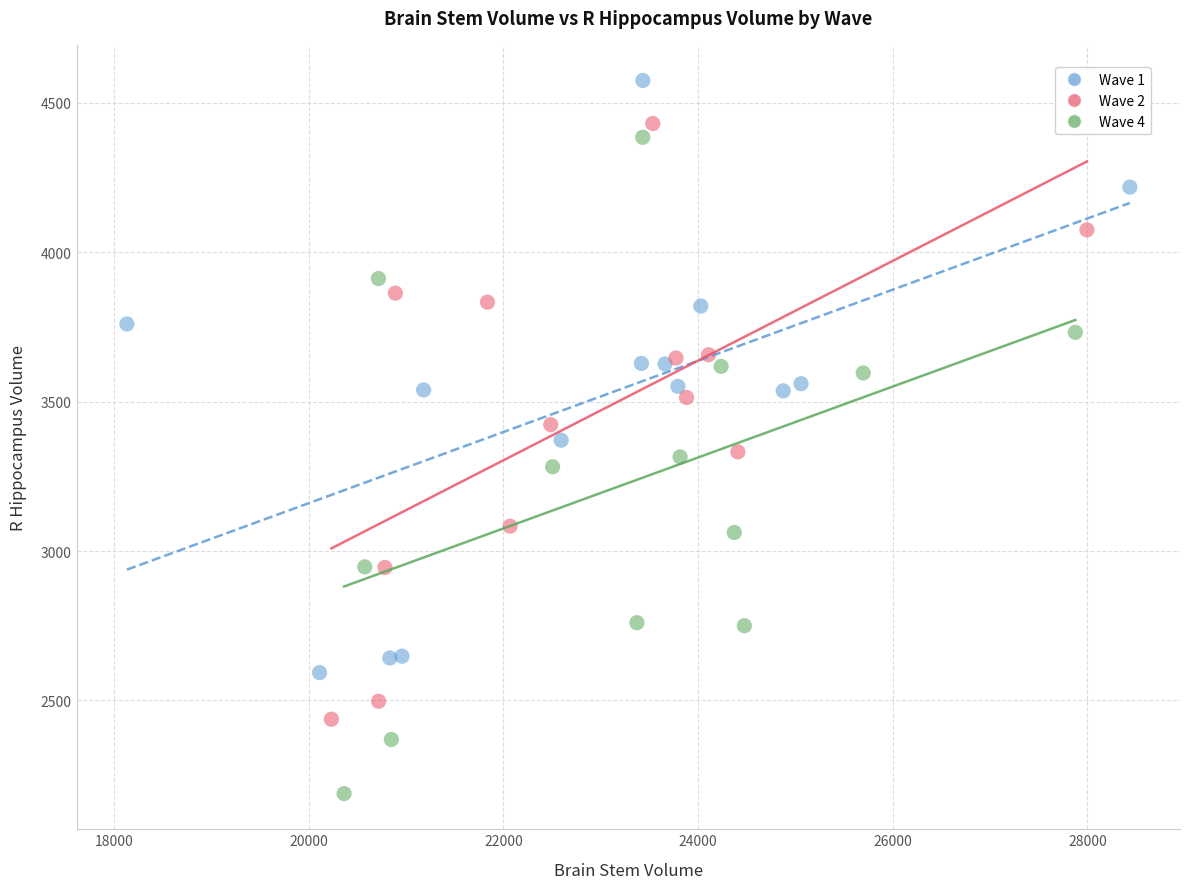

Which series has the largest Y range (max minus min)?

Wave 4